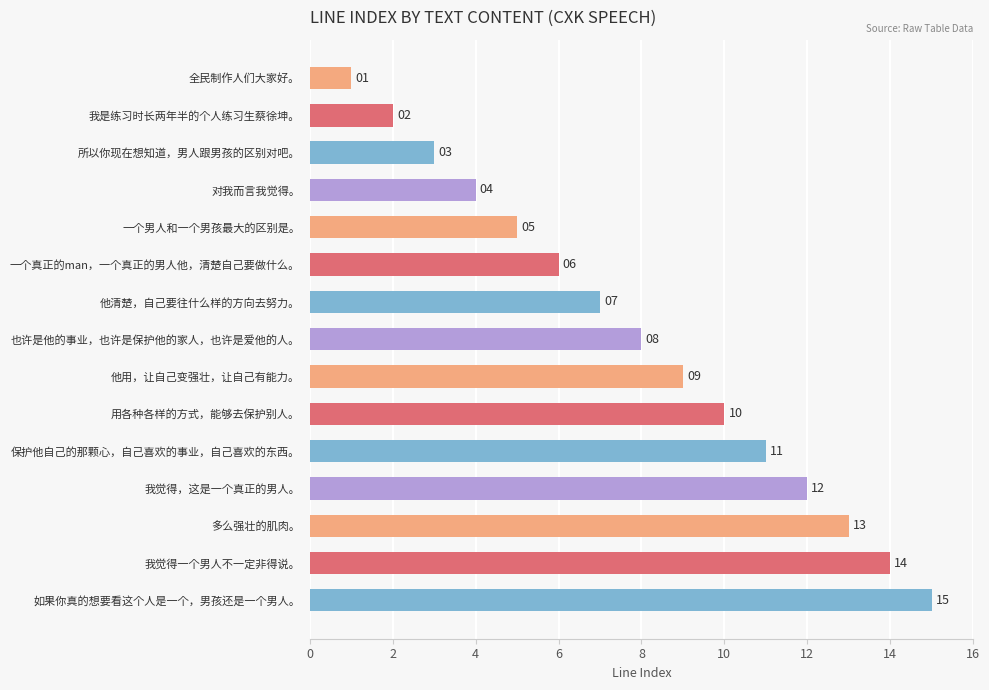

What is the value of the 4th bar from the top?

4